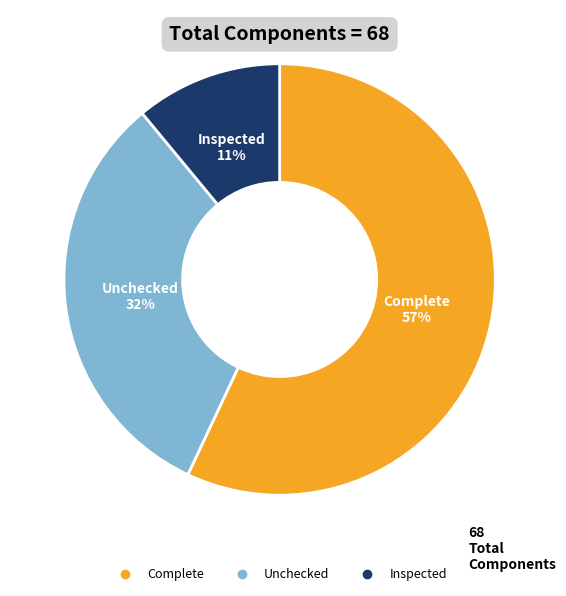

To the nearest percent, what is the difference between the largest and smallest slice percentages?

46%